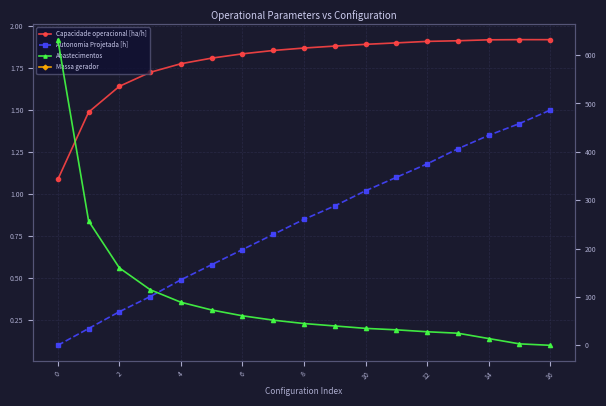

Which series has the largest range (max minus min)?

Abastecimentos